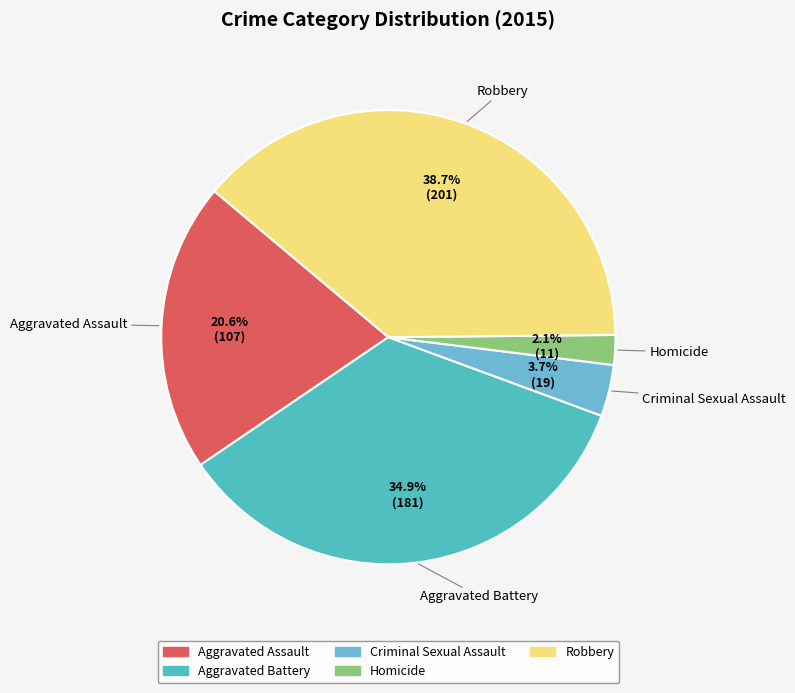

To the nearest percent, what portion does Criminal Sexual Assault represent?

4%